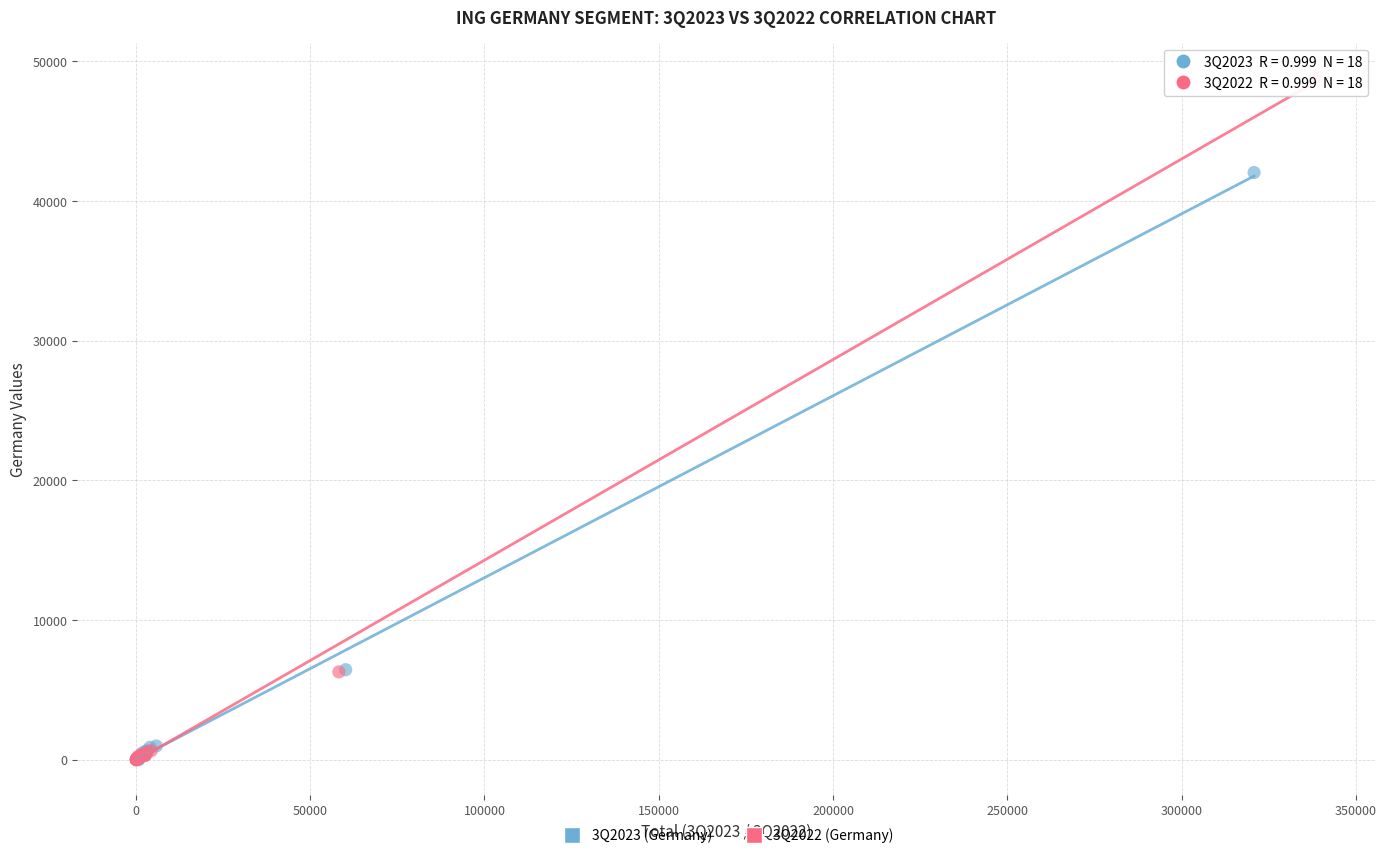

Which series reaches the maximum Y coordinate?

3Q2022 (Germany)